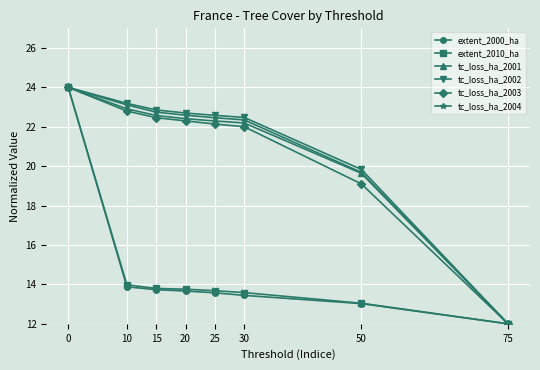

What is the difference between the highest and lowest values at 50?

6.8